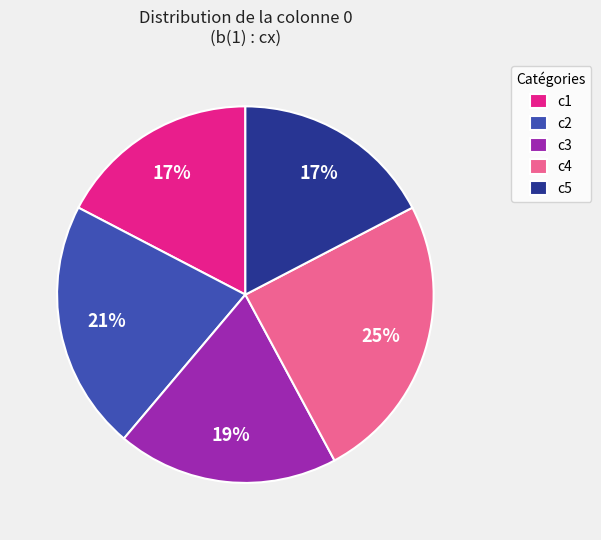

Is c2 the majority of the pie?

No